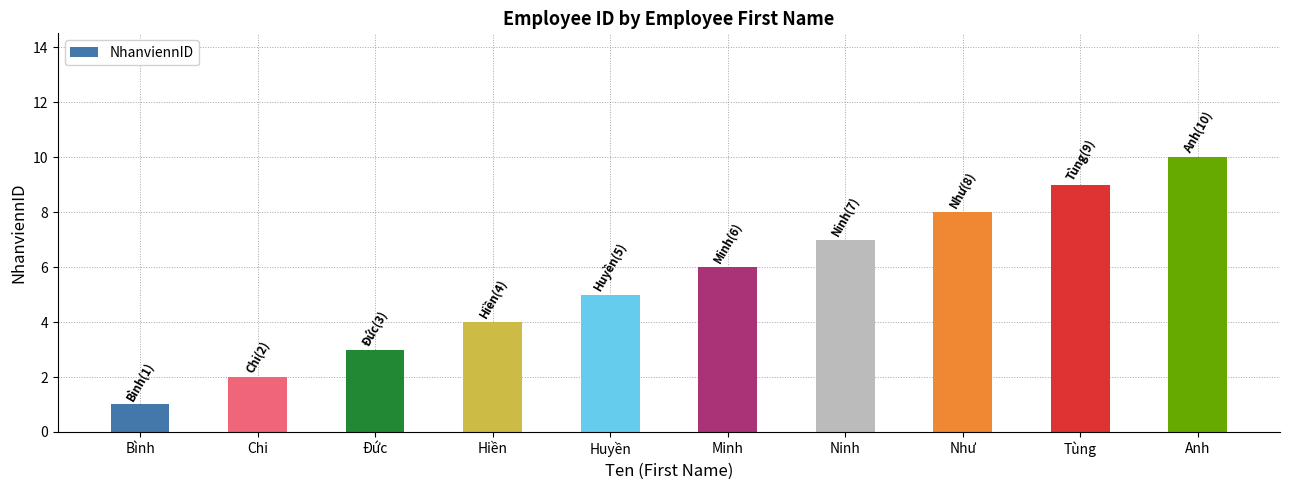

Count the number of data series in this chart.

1